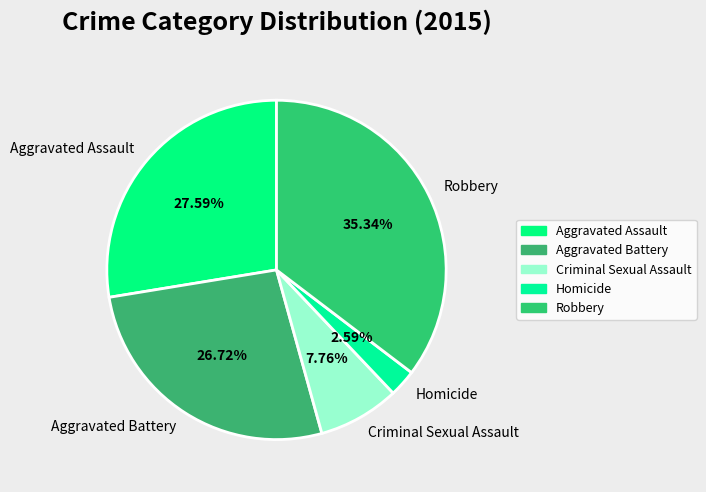

What percentage is the Aggravated Battery slice, to the nearest percent?

27%